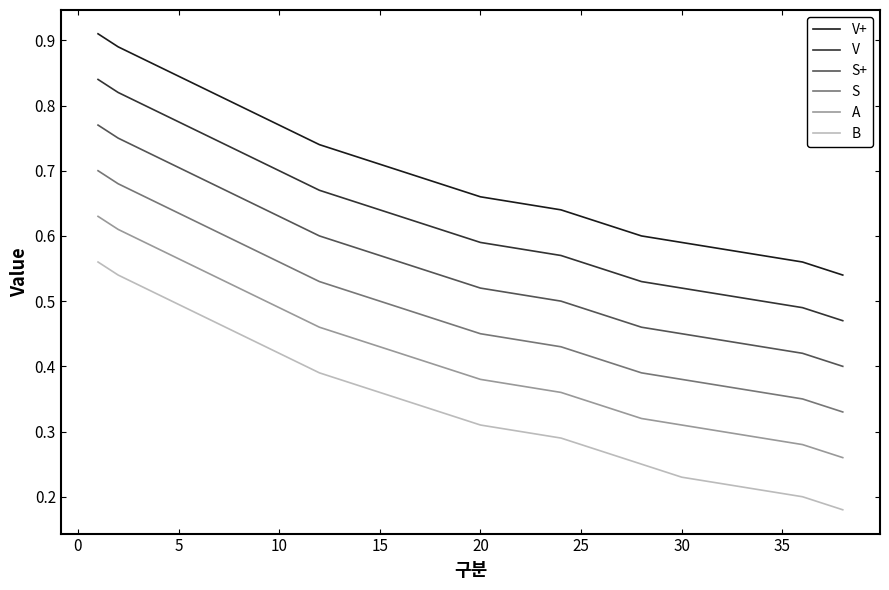

Which series has the largest range (max minus min)?

B